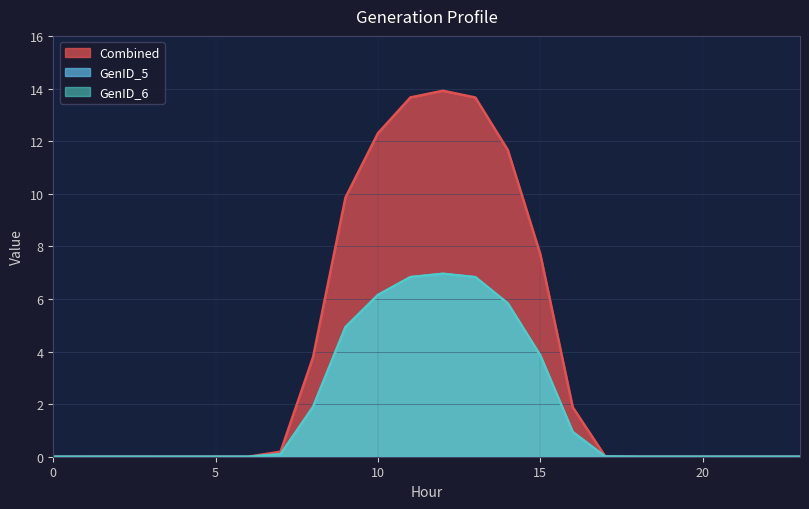

What is the average value of the GenID_6 series?

1.8